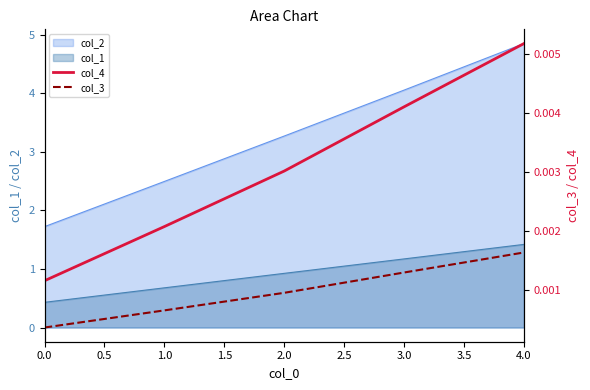

True or false: col_4 and col_3 cross at least once.

False